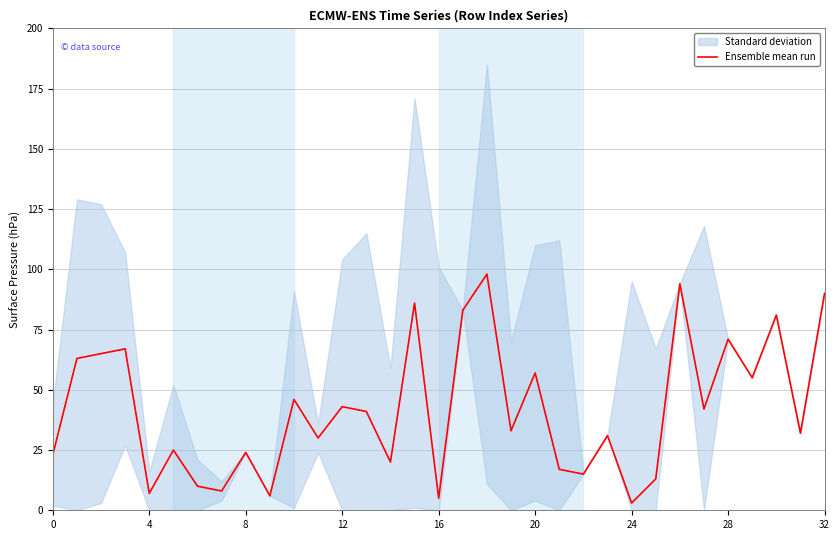

Between 28 and 13, which is larger?

28